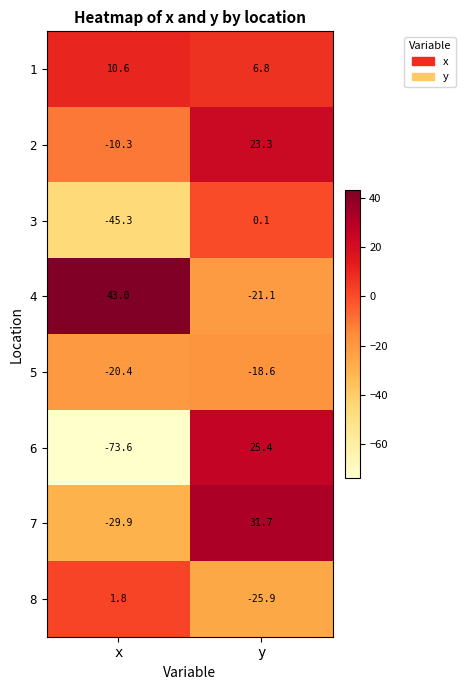

How many positive values does the 4 series have?

1